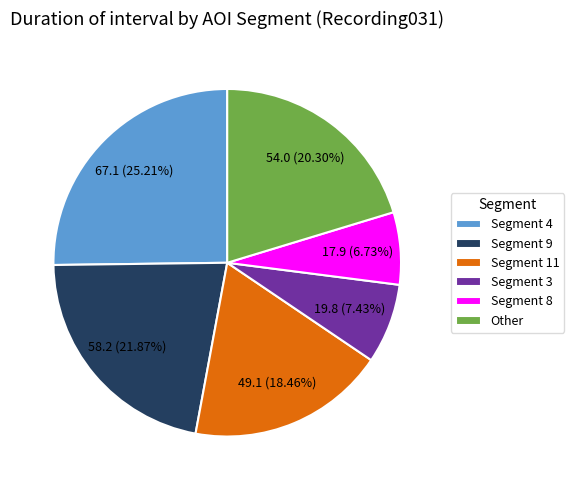

Rank the categories by value from lowest to highest.

Segment 8, Segment 3, Segment 11, Other, Segment 9, Segment 4